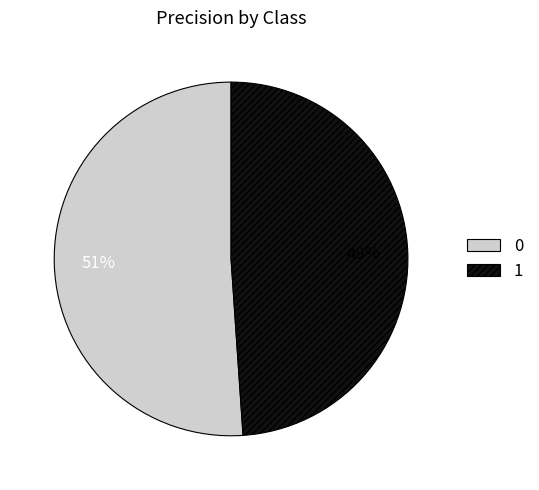

To the nearest percent, what portion does 0 represent?

51%